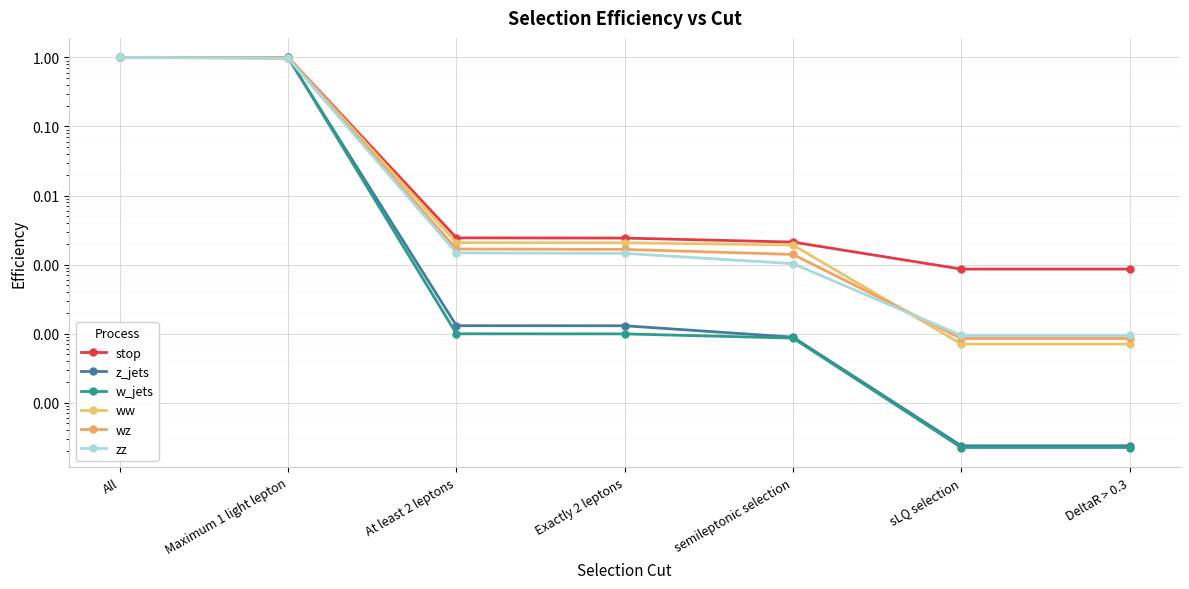

True or false: ww has more than 0 interior local peaks.

False